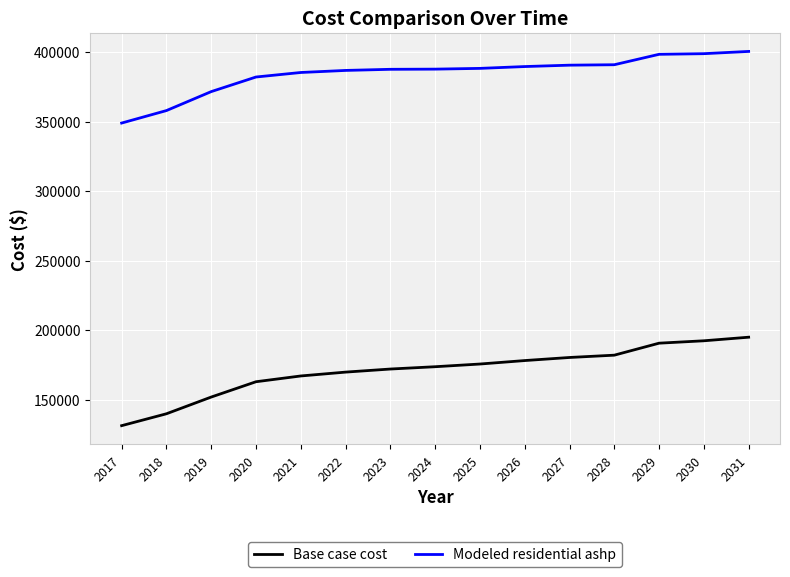

The Modeled residential ashp series shows 199919.9 at 2029. True or false?

False